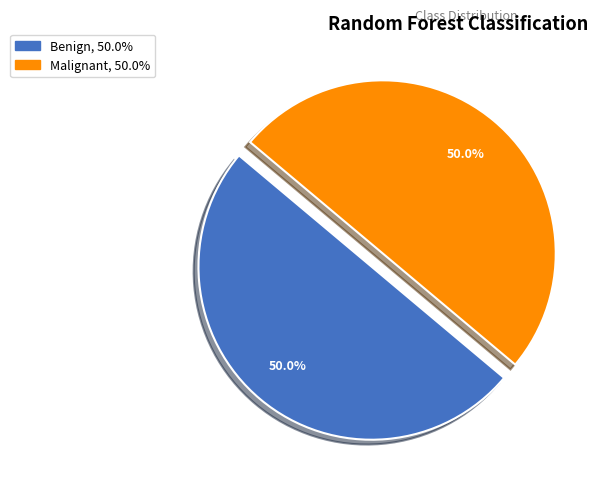

To the nearest percent, what is the difference between the largest and smallest slice percentages?

0%